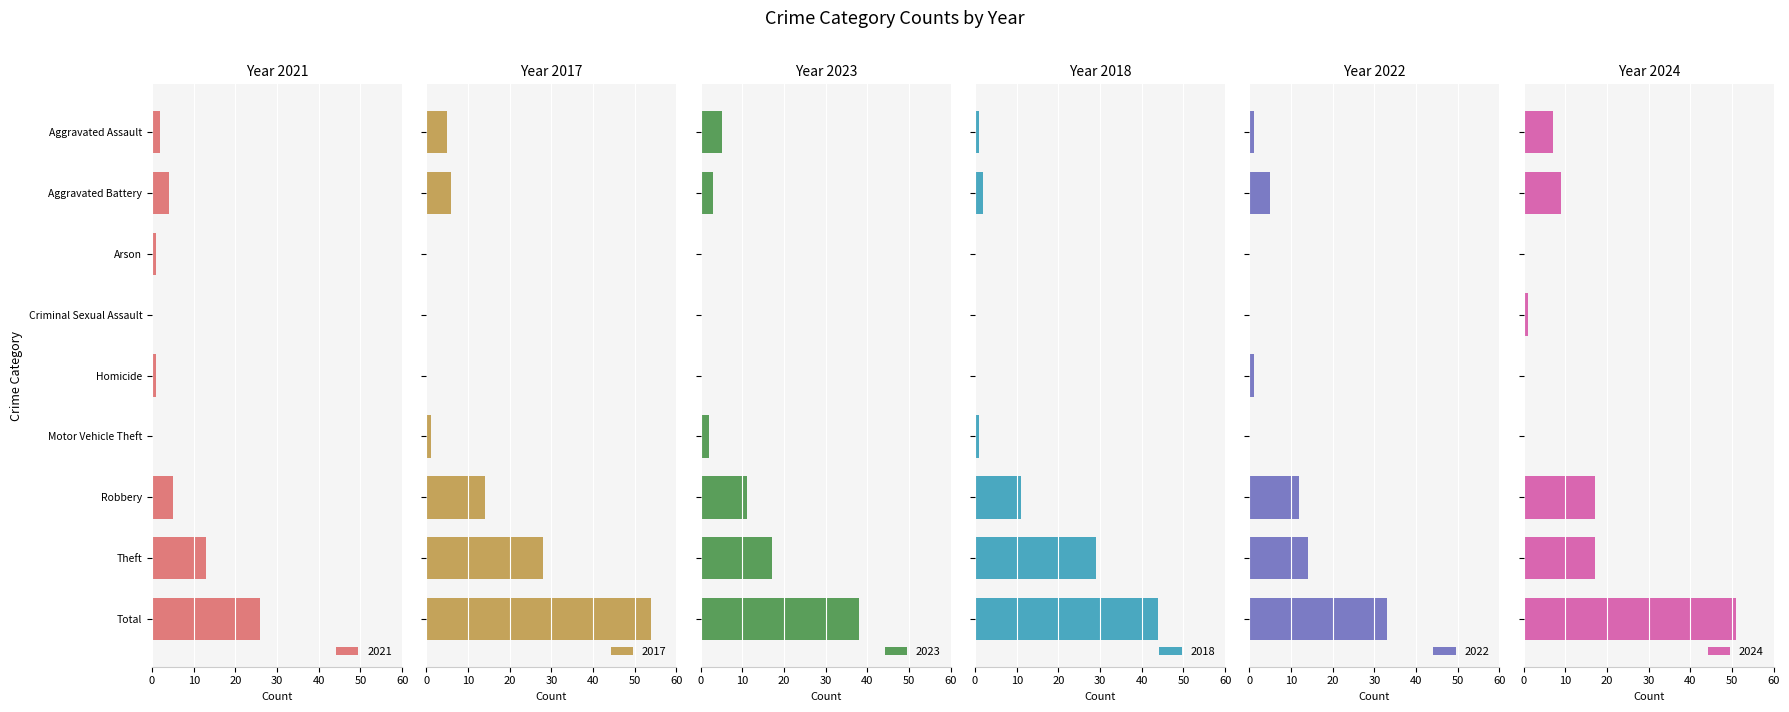

Reading left to right, extract all data points from this chart.

2021: Aggravated Assault=2	Aggravated Battery=4	Arson=1	Criminal Sexual Assault=0	Homicide=1	Motor Vehicle Theft=0	Robbery=5	Theft=13	Total=26
2017: Aggravated Assault=5	Aggravated Battery=6	Arson=0	Criminal Sexual Assault=0	Homicide=0	Motor Vehicle Theft=1	Robbery=14	Theft=28	Total=54
2023: Aggravated Assault=5	Aggravated Battery=3	Arson=0	Criminal Sexual Assault=0	Homicide=0	Motor Vehicle Theft=2	Robbery=11	Theft=17	Total=38
2018: Aggravated Assault=1	Aggravated Battery=2	Arson=0	Criminal Sexual Assault=0	Homicide=0	Motor Vehicle Theft=1	Robbery=11	Theft=29	Total=44
2022: Aggravated Assault=1	Aggravated Battery=5	Arson=0	Criminal Sexual Assault=0	Homicide=1	Motor Vehicle Theft=0	Robbery=12	Theft=14	Total=33
2024: Aggravated Assault=7	Aggravated Battery=9	Arson=0	Criminal Sexual Assault=1	Homicide=0	Motor Vehicle Theft=0	Robbery=17	Theft=17	Total=51